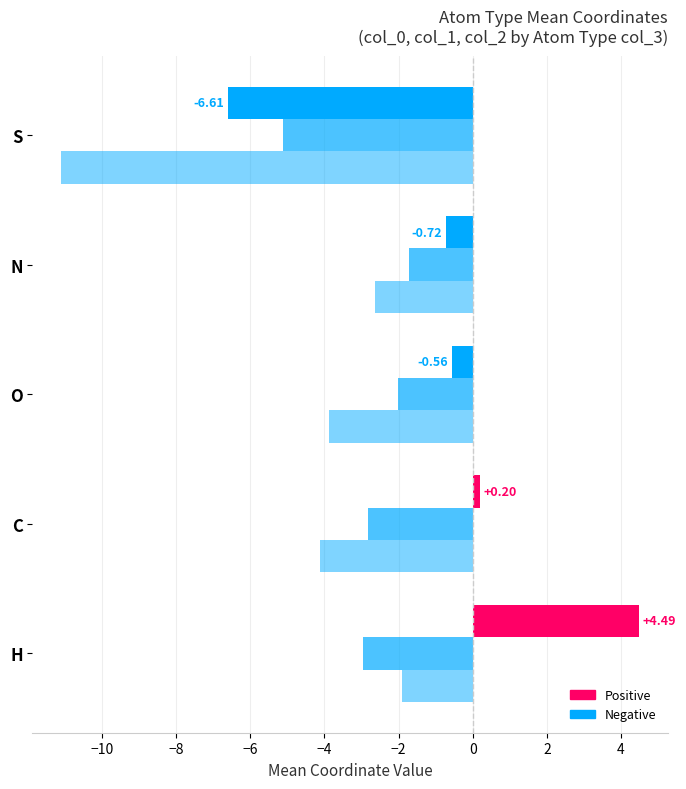

Count the number of categories in the chart.

5